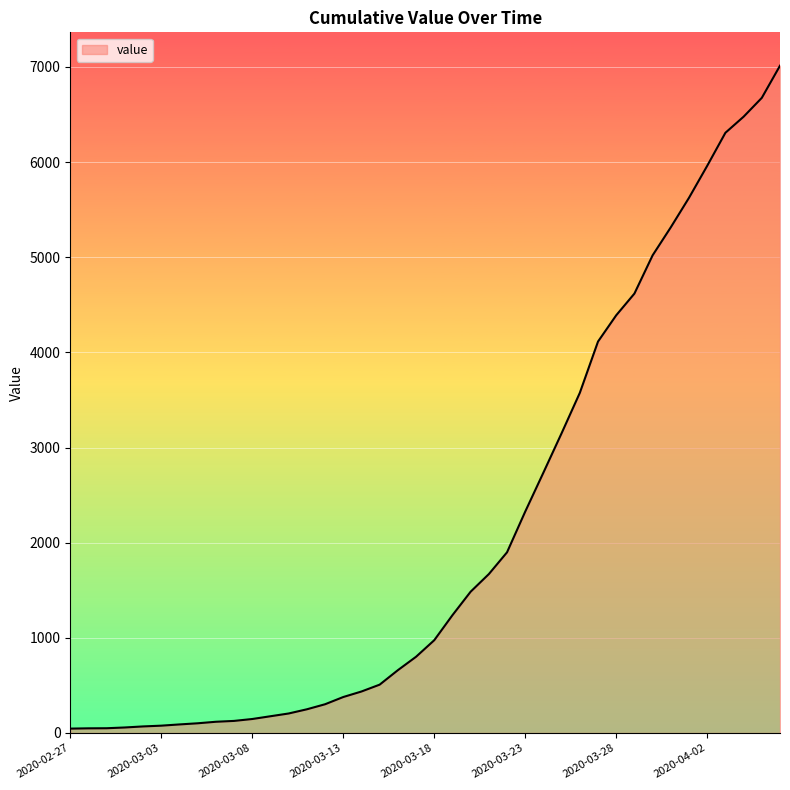

How many values are below 975?

20